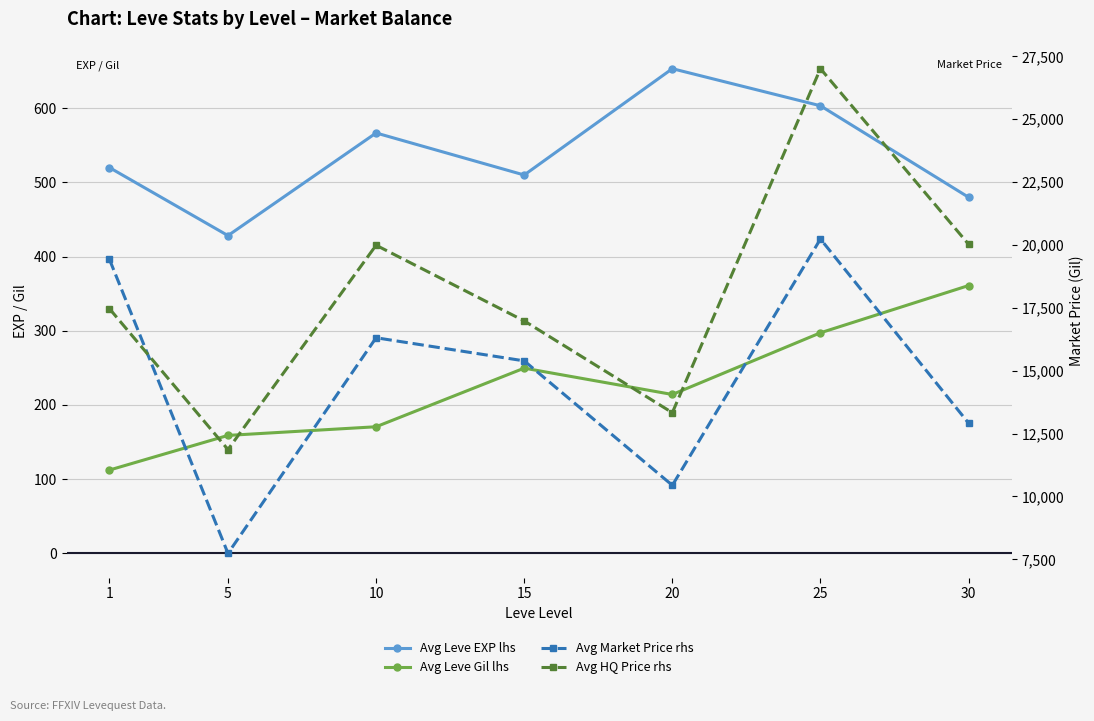

True or false: Avg HQ Price rhs has more than 2 interior local peaks.

False